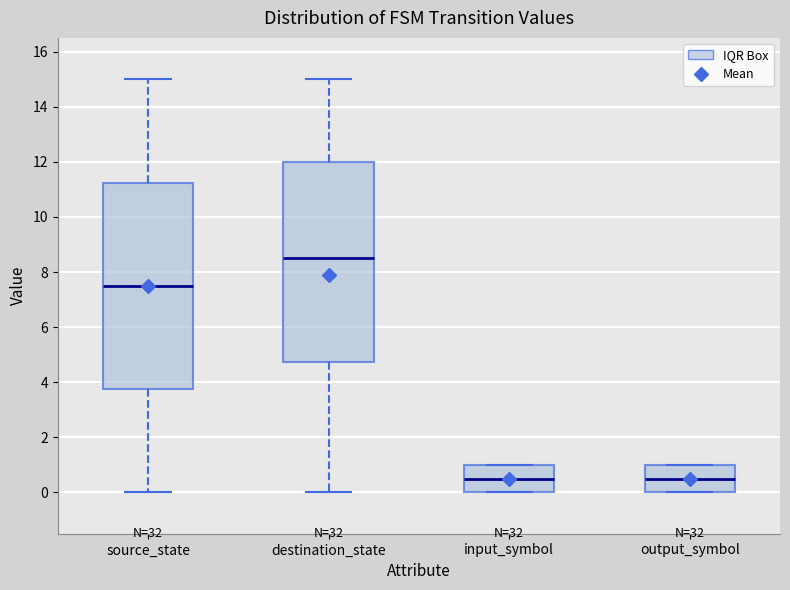

Reading left to right, read every box against the y-axis: the position of its median line, the range the box covers, and the ends of its whiskers. The values are not printed on the chart, so give them approximately, as read against the axis.

source_state: median 7.6, box 3.8 to 11.2, whiskers 0.0 to 15.0
destination_state: median 8.6, box 4.8 to 12.0, whiskers 0.0 to 15.0
input_symbol: median 0.6, box 0.0 to 1.0, whiskers 0.0 to 1.0
output_symbol: median 0.6, box 0.0 to 1.0, whiskers 0.0 to 1.0